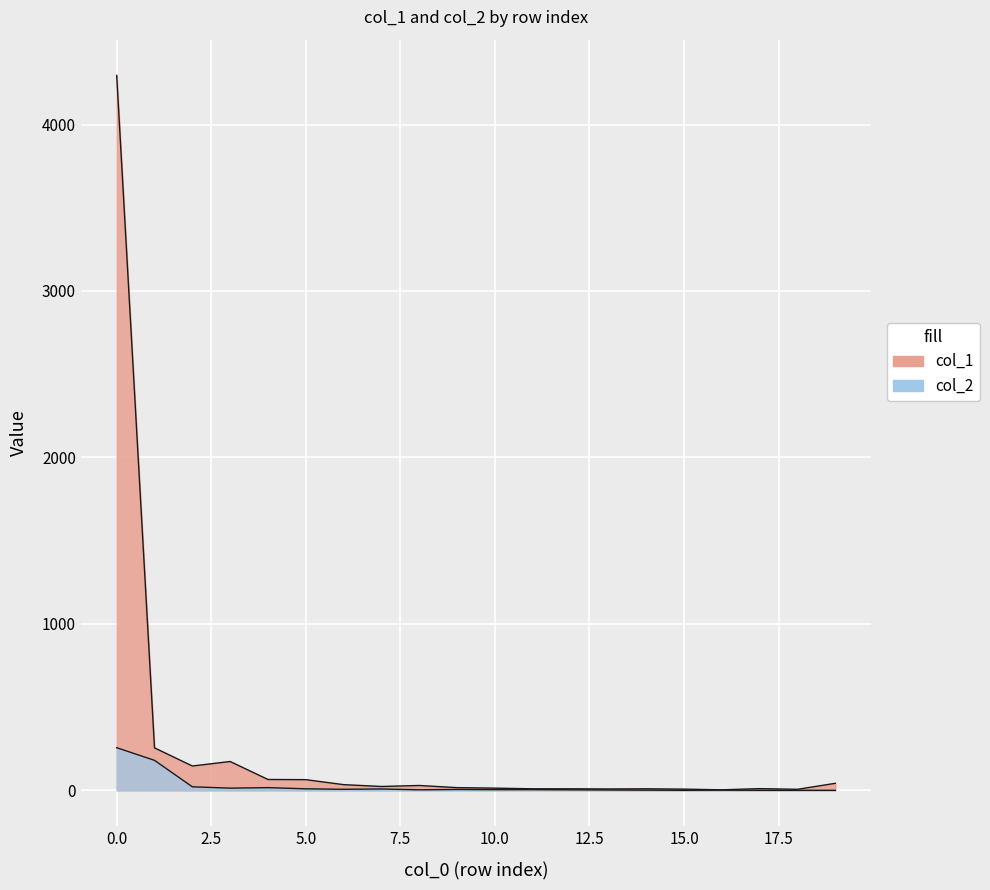

Rank the series by their average value, from highest to lowest.

col_1, col_2